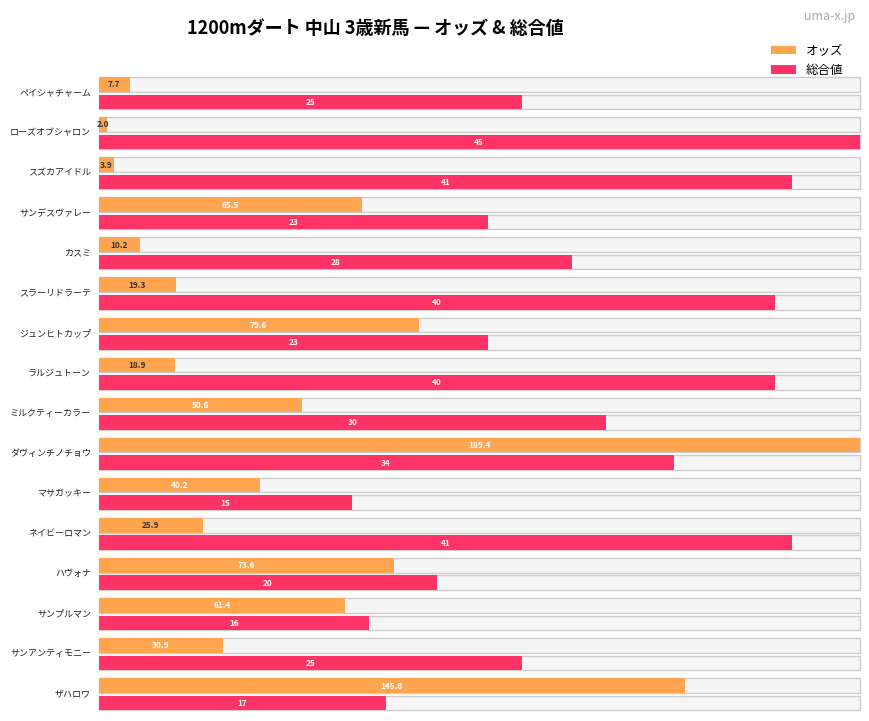

The 総合 値 series shows 40.0 at スラーリドラーテ. True or false?

True